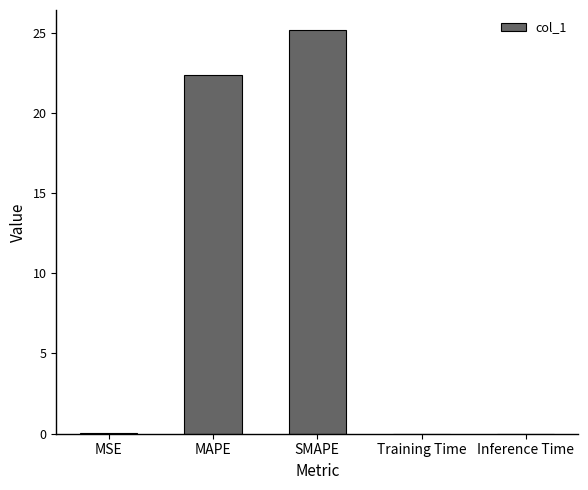

What is the sum of all values?

47.5